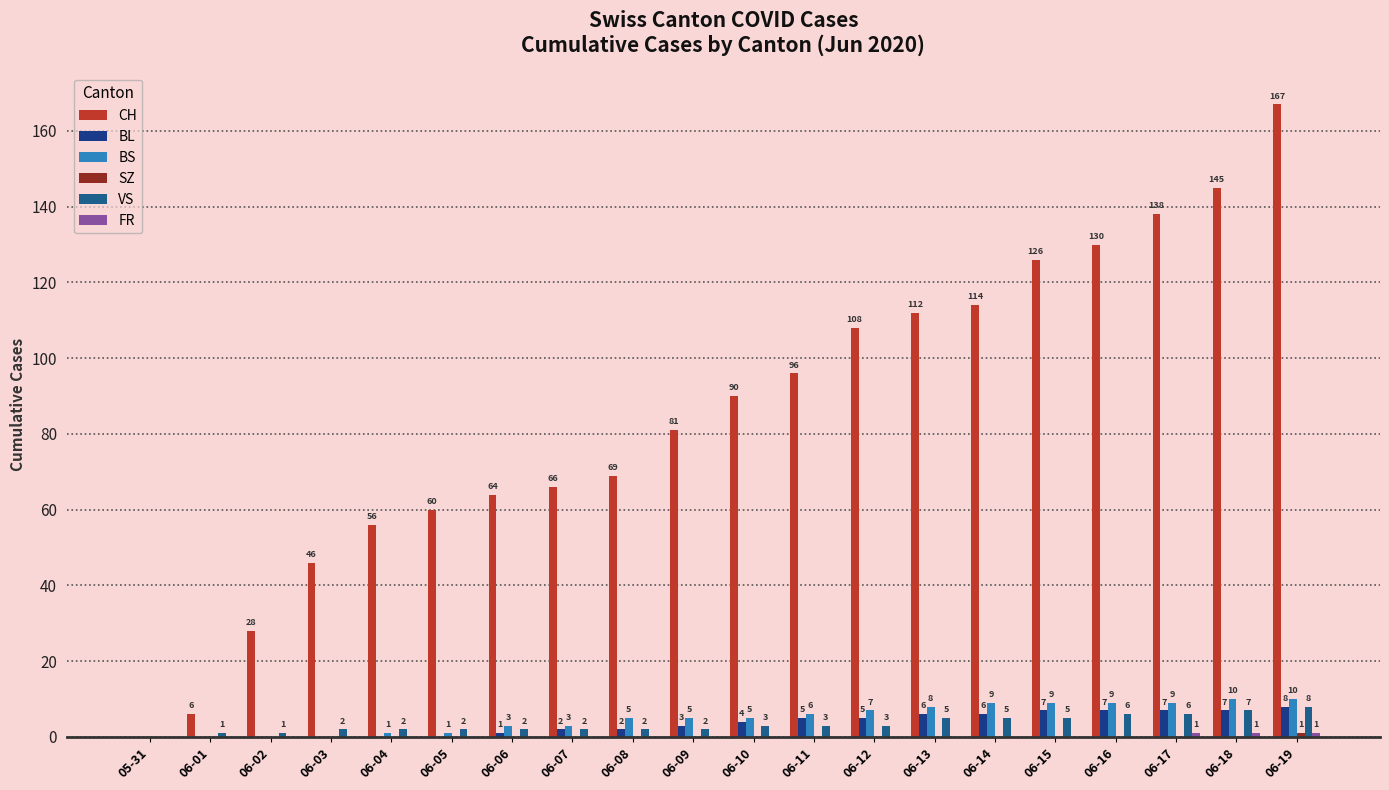

What is the average value of the VS series?

3